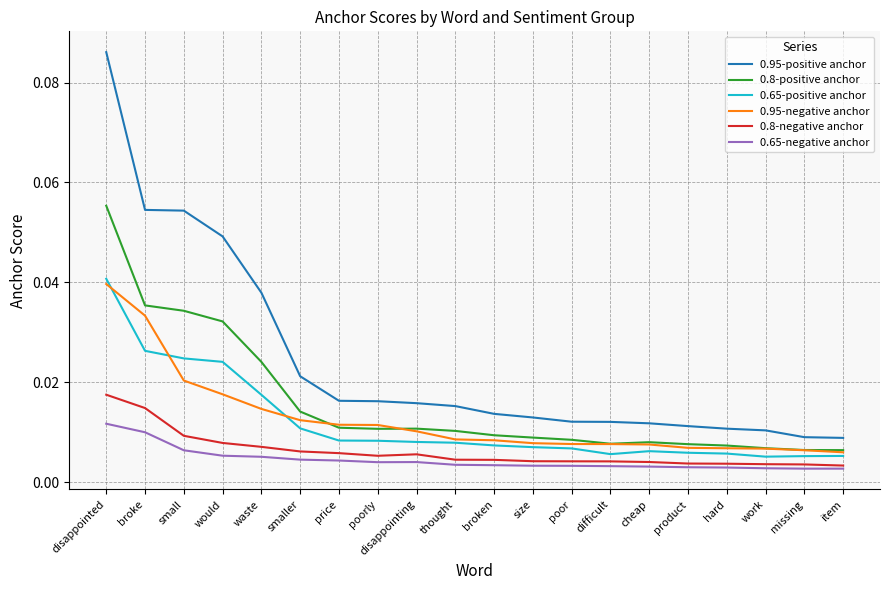

Which series has the widest spread of values?

0.95-positive anchor